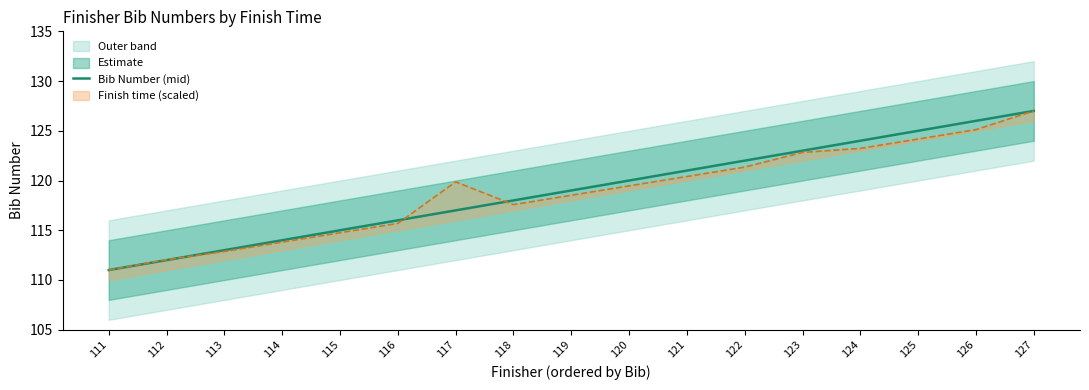

Is it true that the value at 115 is 24?

False